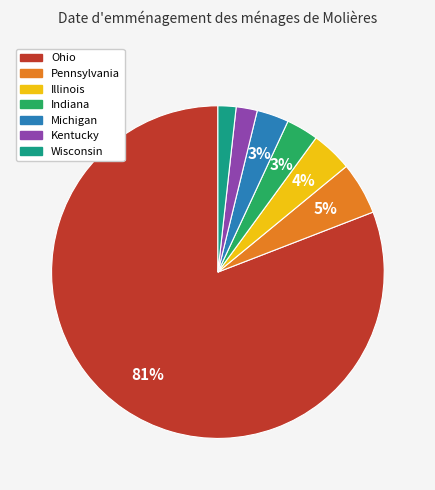

Is there a majority slice in this chart?

Yes